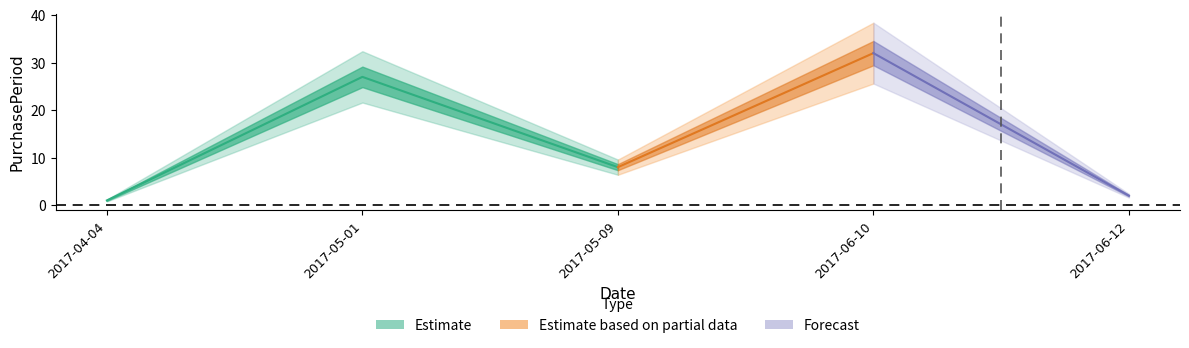

What position from the left is 2017-06-10?

4